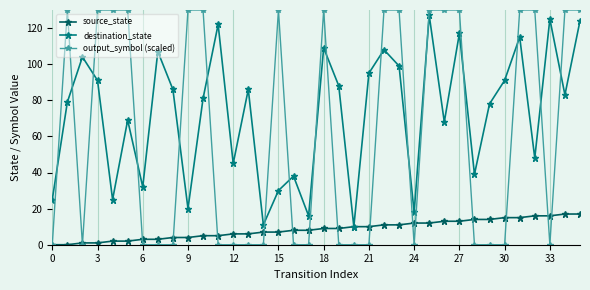

What is the minimum value for destination_state?

10